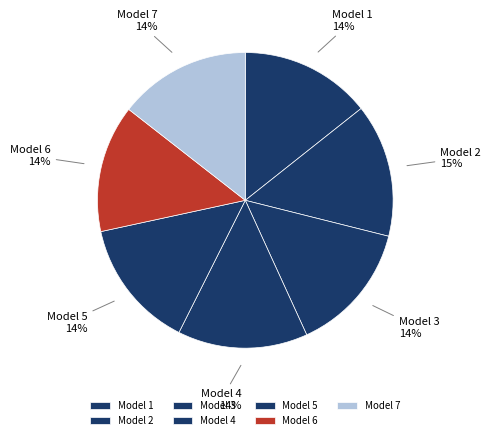

Is it true that Model 6 is 14% of the pie?

True